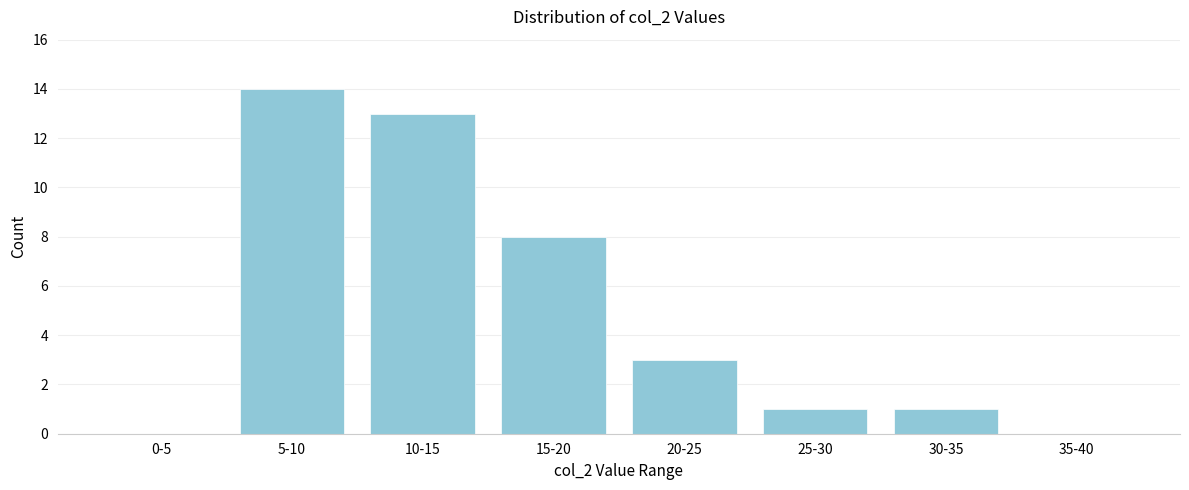

Reading right to left, list all the values displayed in this chart.

35-40=0	30-35=1	25-30=1	20-25=3	15-20=8	10-15=13	5-10=14	0-5=0